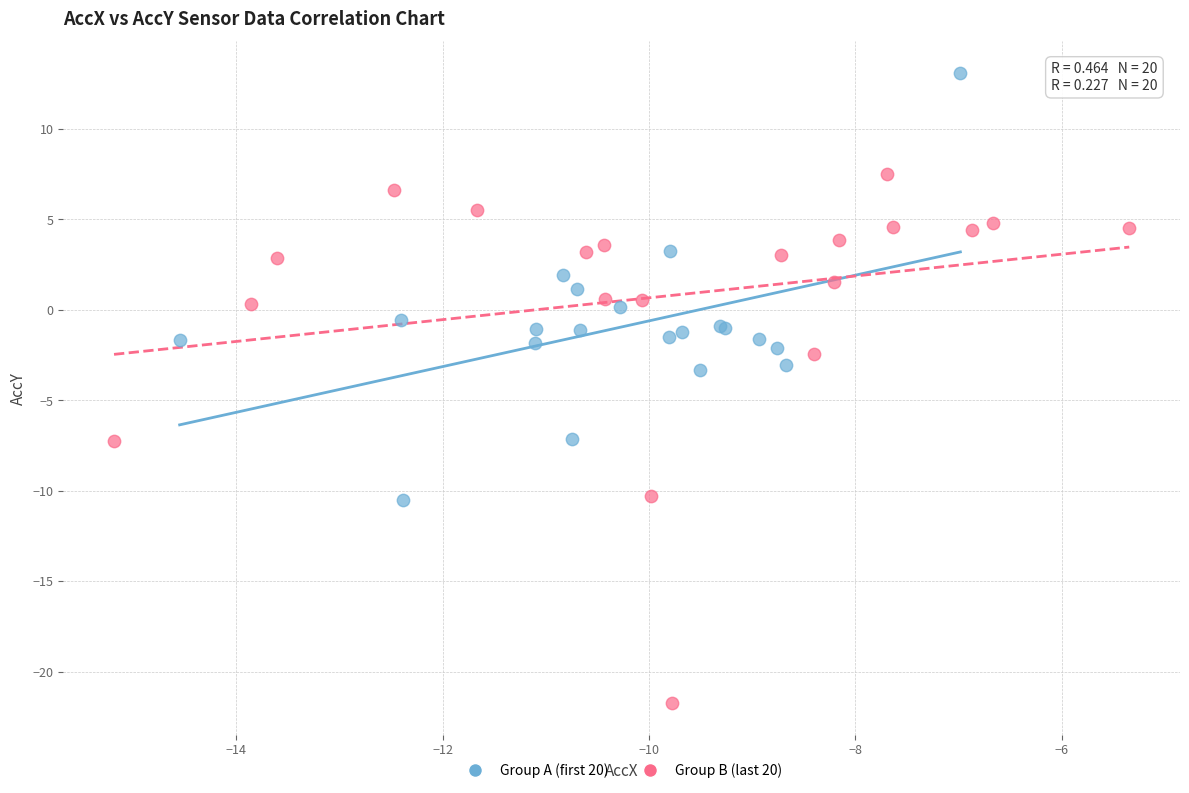

Which series contains the highest Y value?

Group A (first 20)